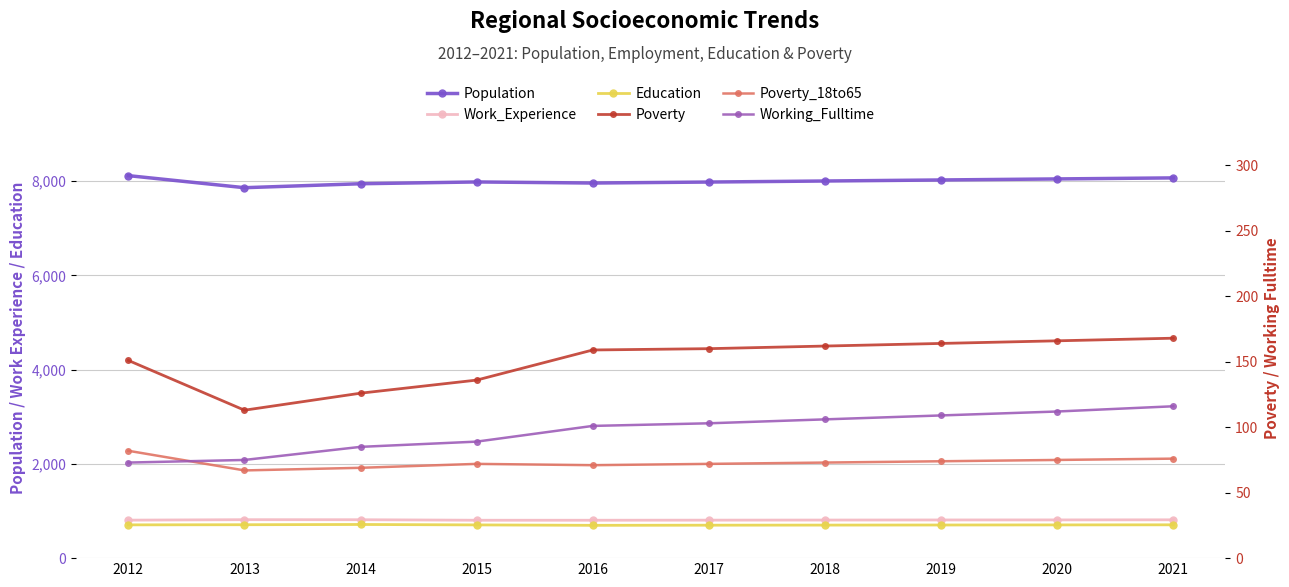

In Education, how many points are higher than both neighbors (excluding endpoints)?

1